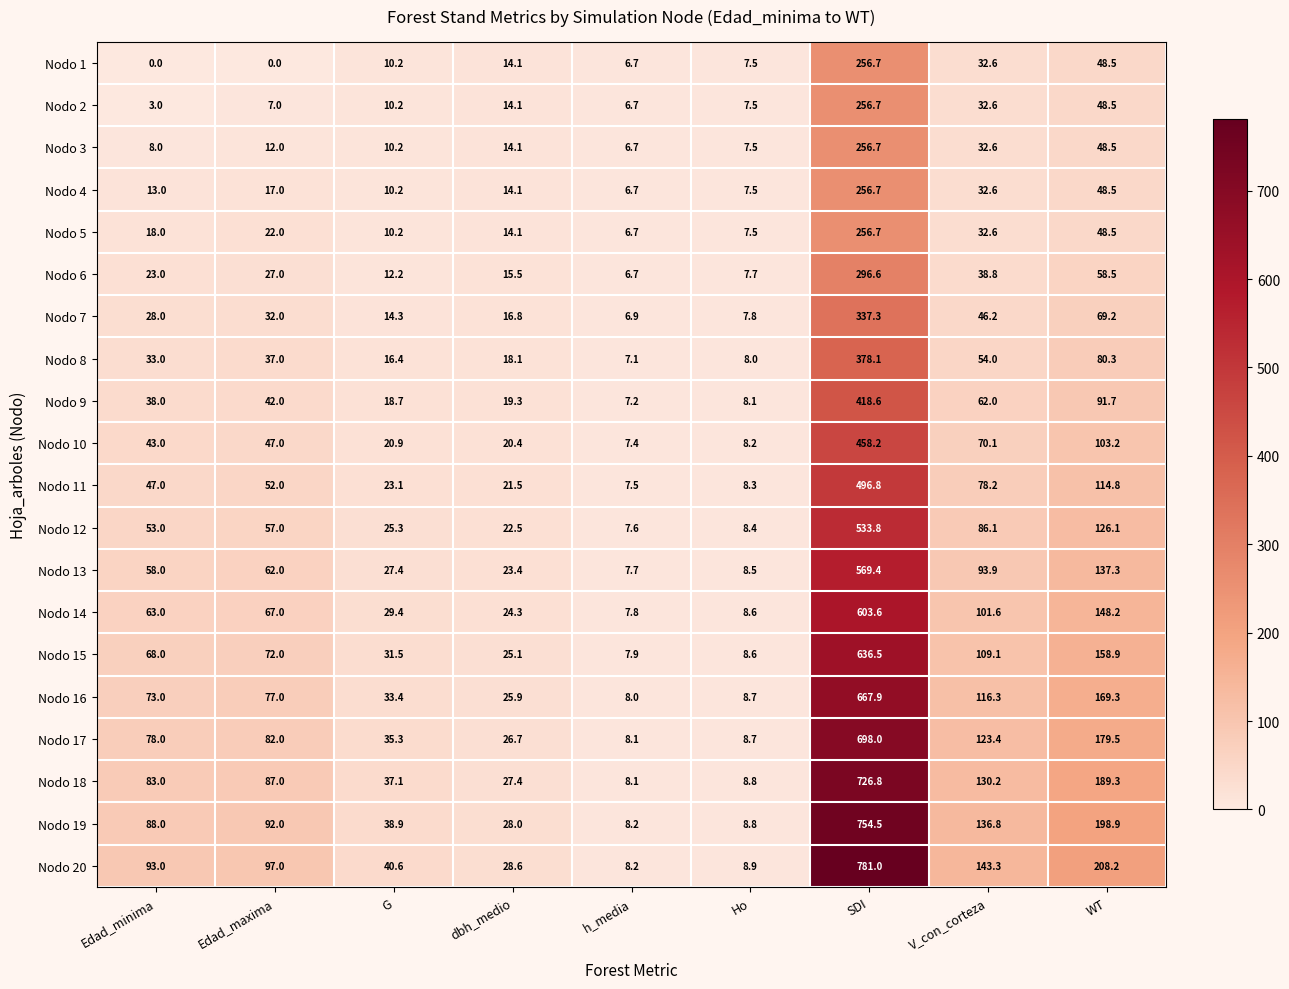

Which label corresponds to the largest value in the chart?

SDI